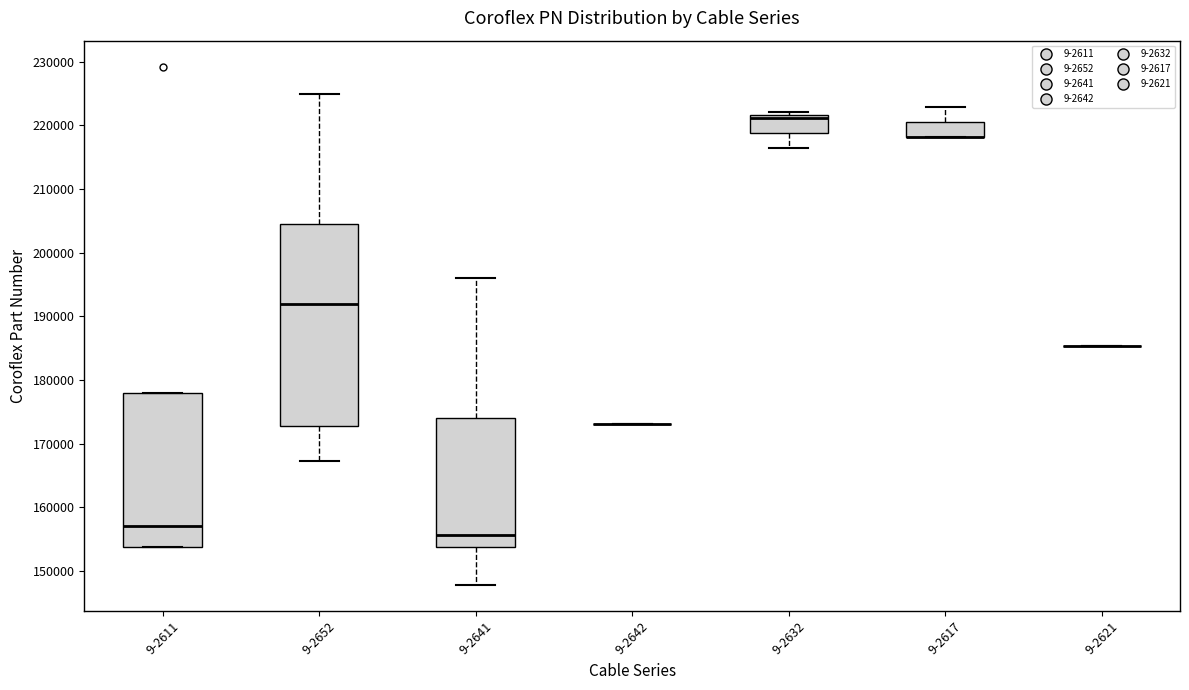

Reading left to right, transcribe this box plot: for each box, give where its median line is, the range the box spans, and where its two whiskers end, as read against the y-axis. The values are not printed on the chart, so give them approximately, as read against the axis.

9-2611: median 157000, box 154000 to 178000, whiskers 154000 to 178000
9-2652: median 192000, box 173000 to 204000, whiskers 167000 to 225000
9-2641: median 156000, box 154000 to 174000, whiskers 148000 to 196000
9-2642: box collapsed to a line at 173000, whiskers 173000 to 173000
9-2632: median 221000, box 219000 to 222000, whiskers 216000 to 222000 (just above the box's upper edge)
9-2617: median 218000 (drawn on the box's lower edge), box 218000 to 221000, whiskers 218000 to 223000
9-2621: box collapsed to a line at 185000, whiskers 185000 to 185000